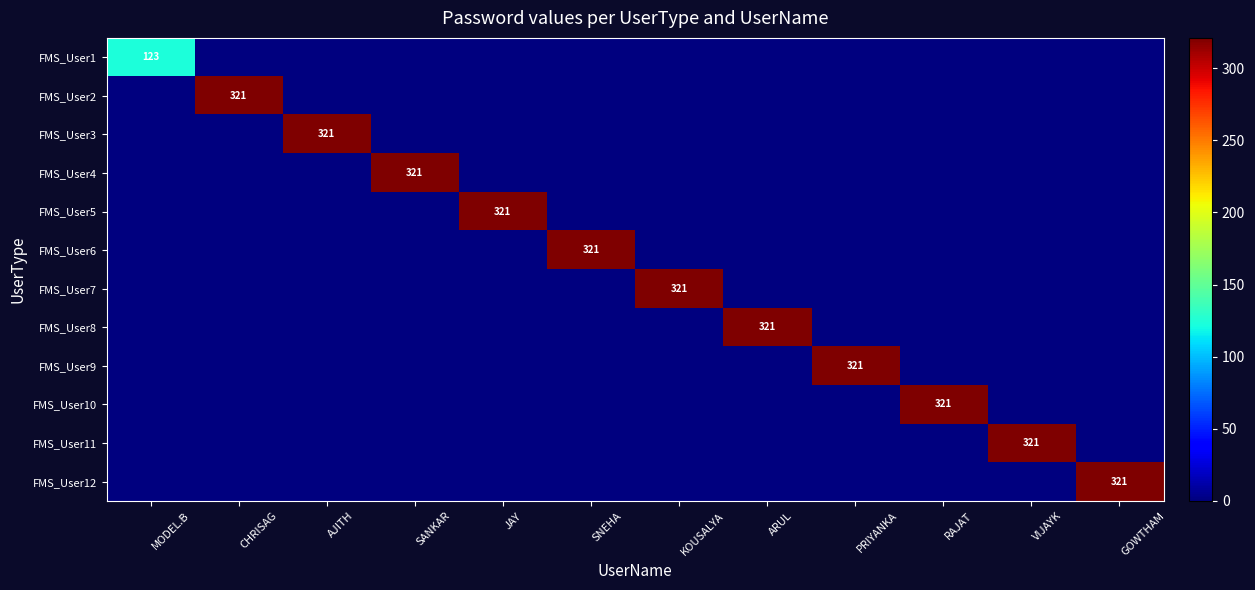

At JAY, list the series in order from smallest to largest.

FMS_User1, FMS_User2, FMS_User3, FMS_User4, FMS_User6, FMS_User7, FMS_User8, FMS_User9, FMS_User10, FMS_User11, FMS_User12, FMS_User5